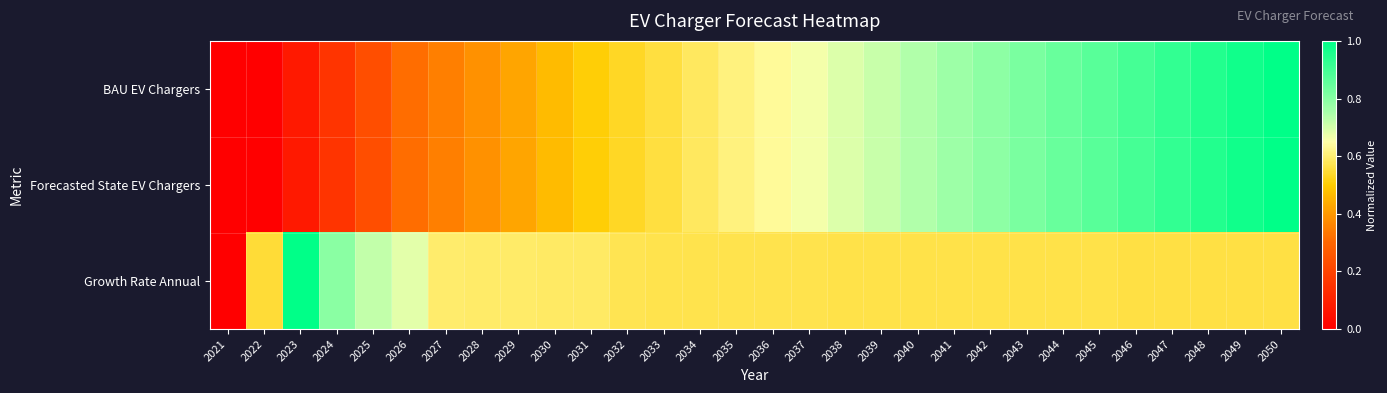

What is the total value across all series at 2029?

1.4